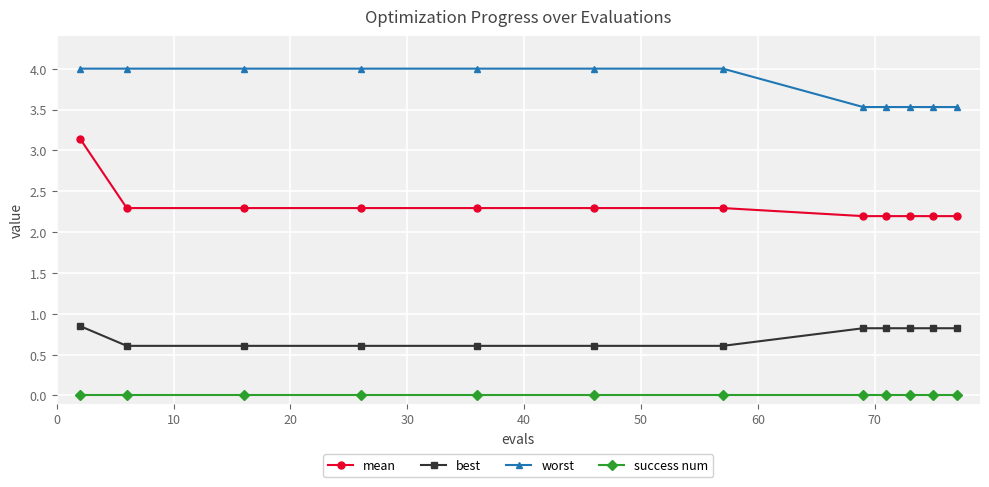

Which series has the largest total across all categories?

worst